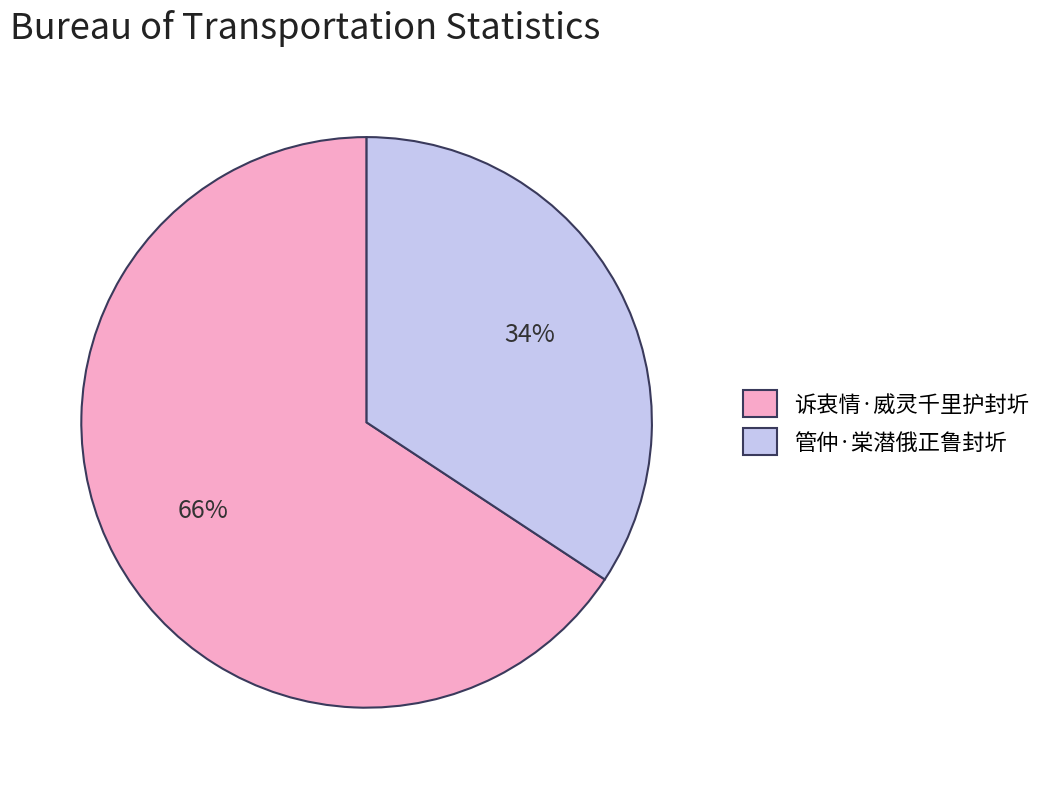

True or false: 管仲·棠潜俄正鲁封圻 accounts for 26% of the total.

False